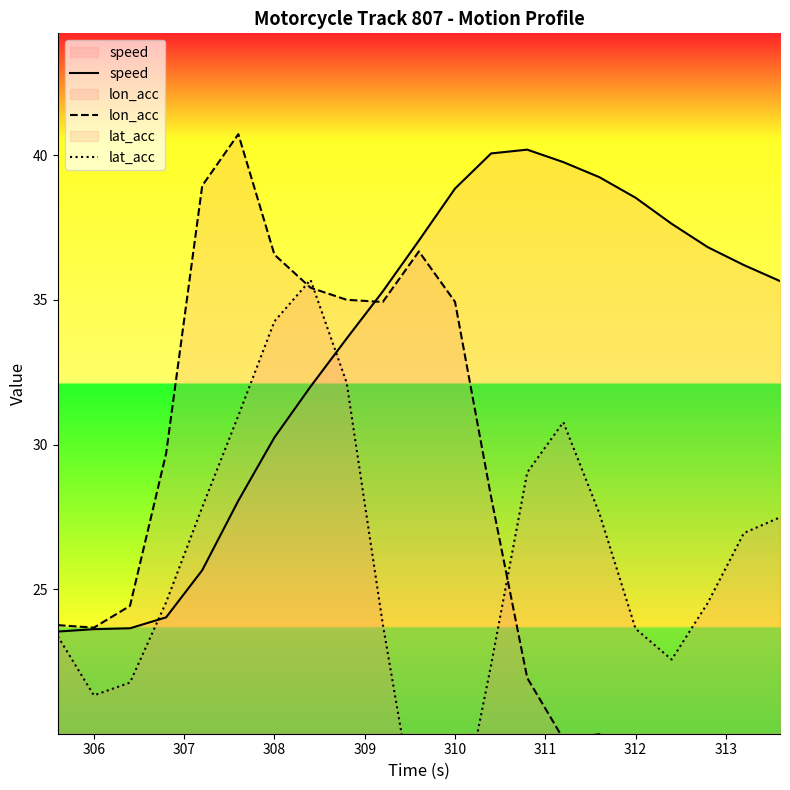

Read the lat_acc value at 310.

16.2